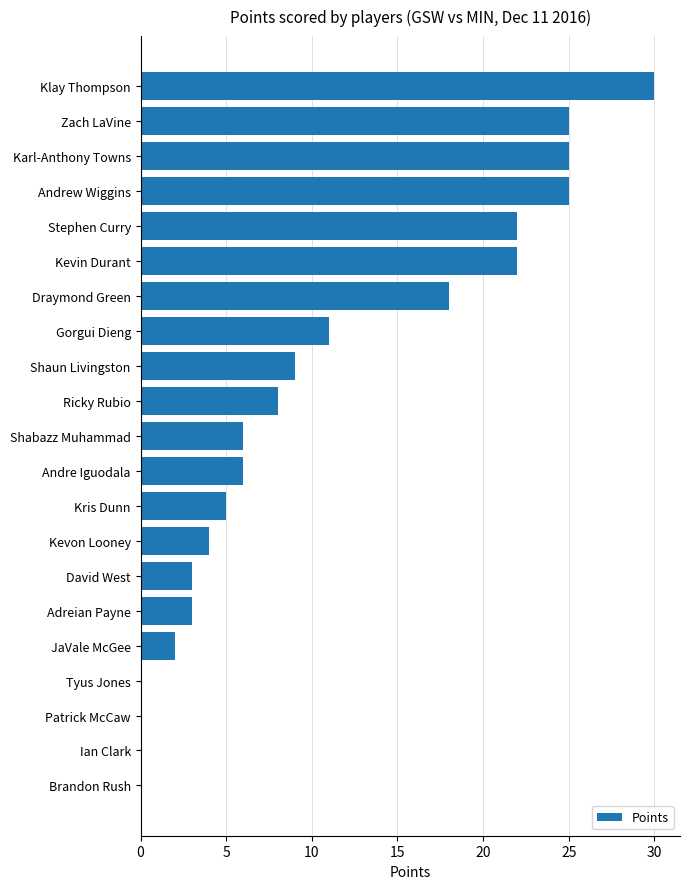

How many distinct data groups are displayed?

1